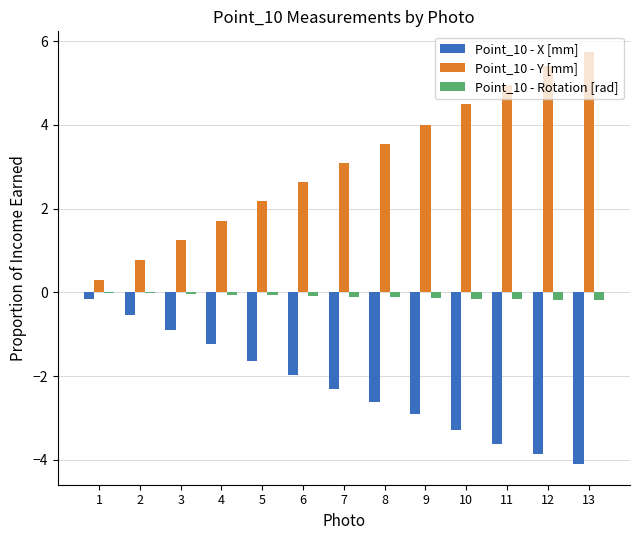

What are all the series names shown in the legend?

Point_10 - X [mm], Point_10 - Y [mm], Point_10 - Rotation [rad]